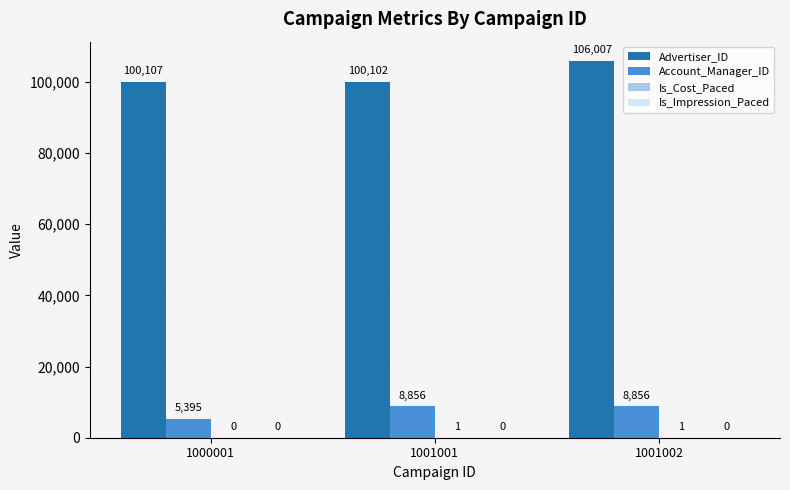

What is the spread (max minus min) of values at 1001002?

106006